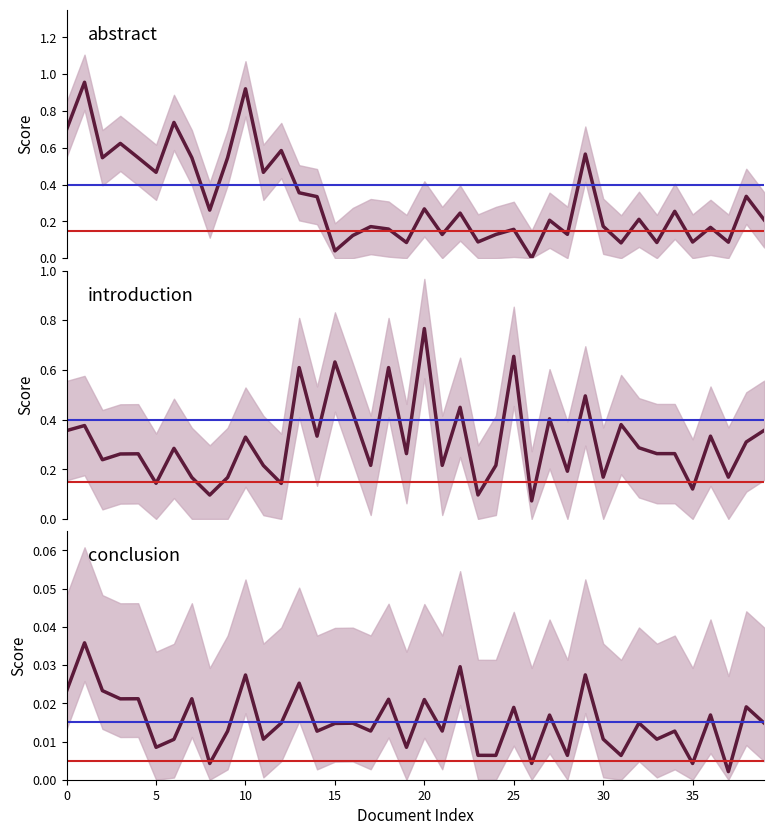

True or false: abstract has more than 1 interior local peaks.

True